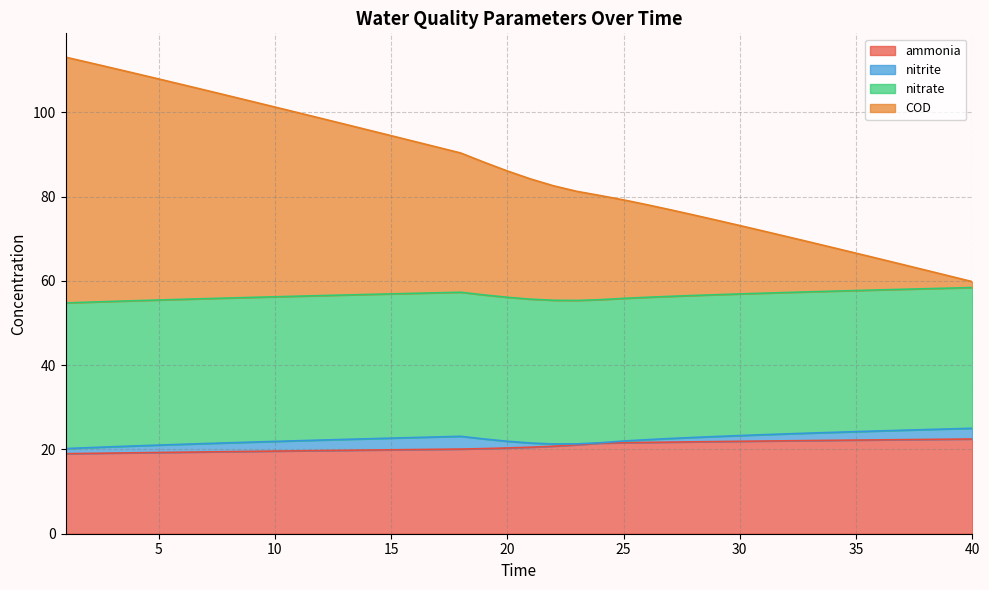

What is the lowest value of the ammonia series?

19.0